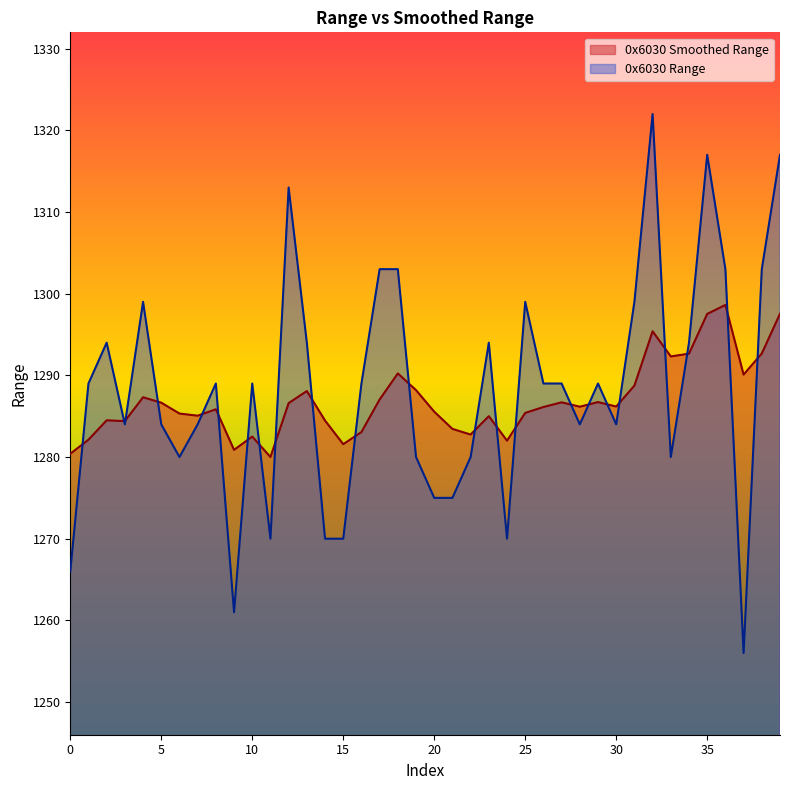

What is the maximum value for 0x6030 Range?

1322.0